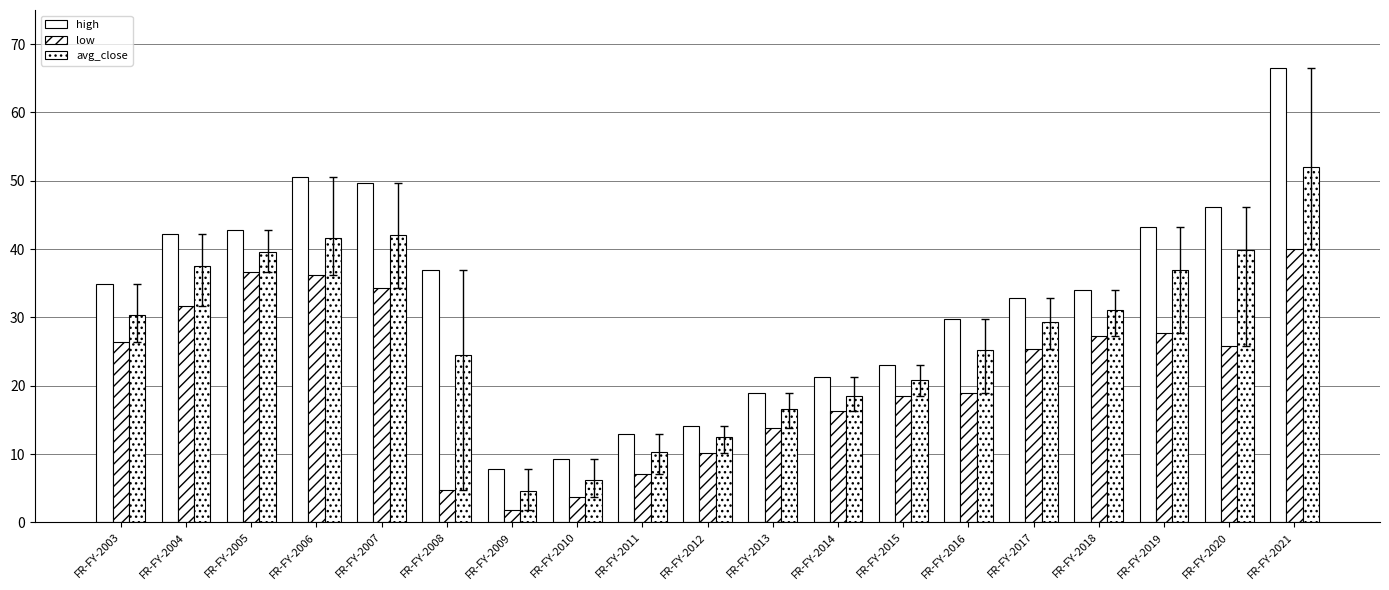

Count the number of data series in this chart.

3